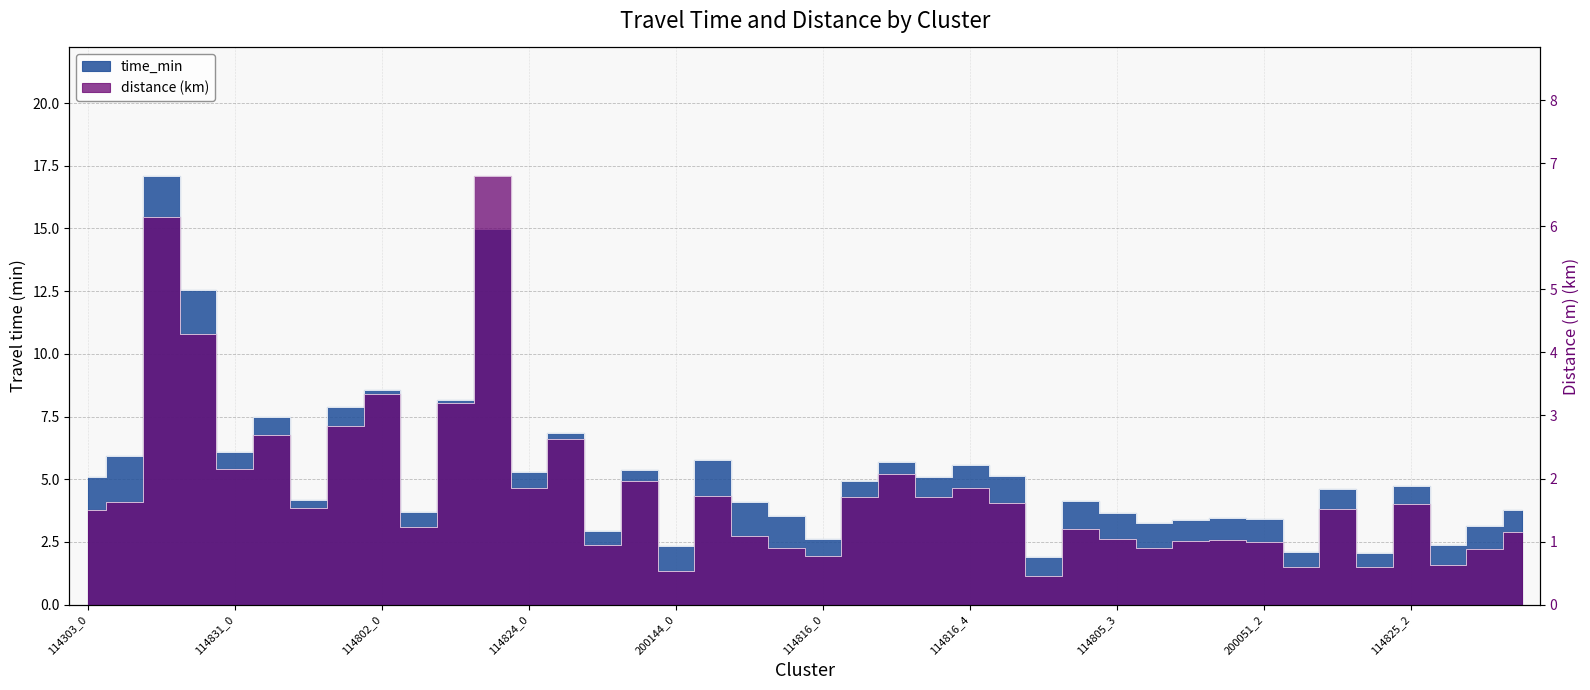

At which category does distance reach its first local valley?

114831_0